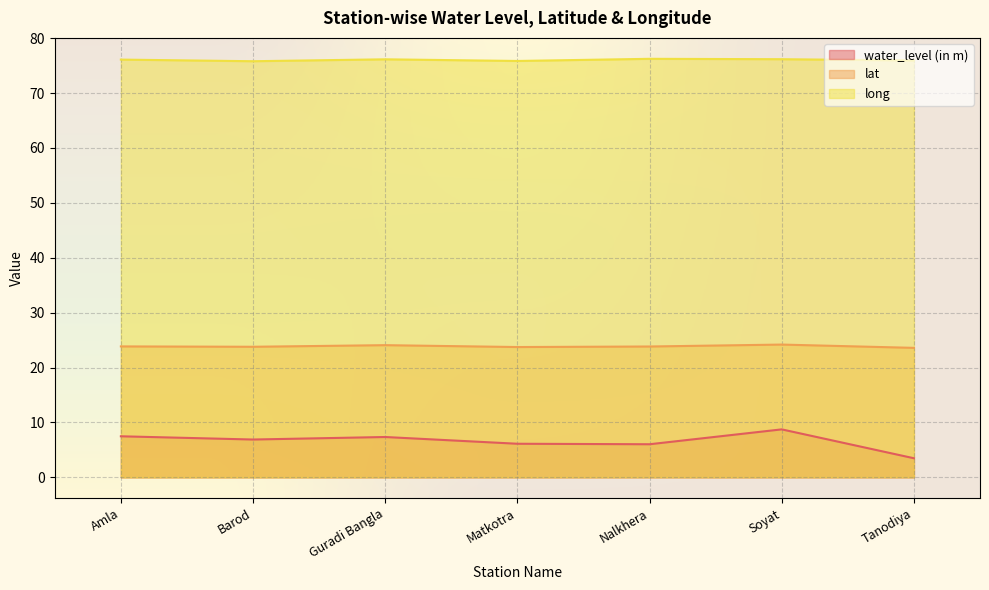

What is the lowest value of the long series?

75.8